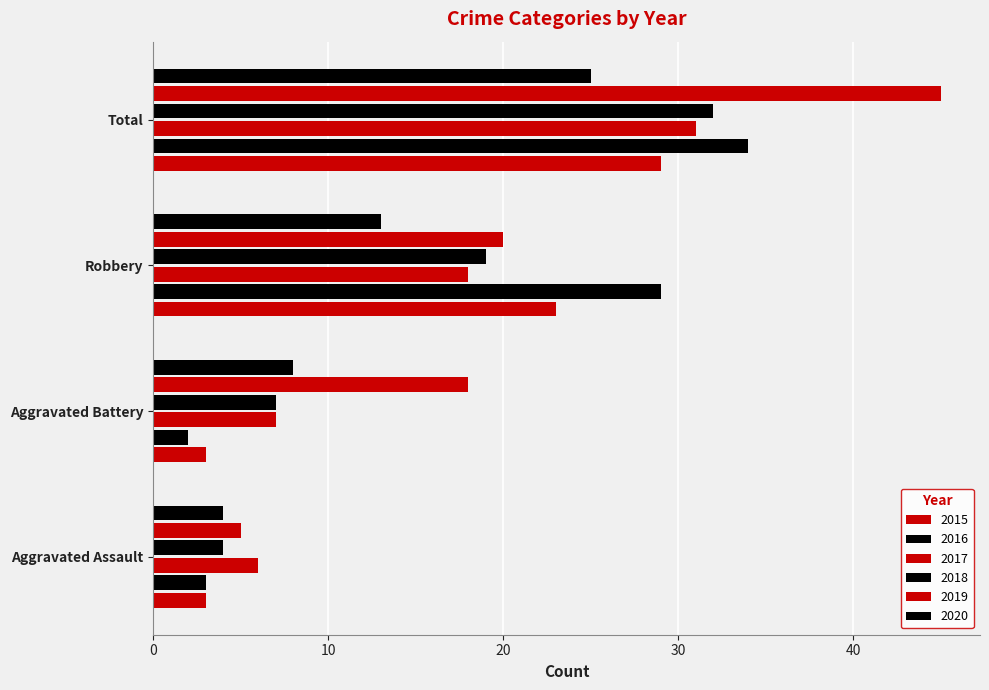

Which series has the largest total across all categories?

2019